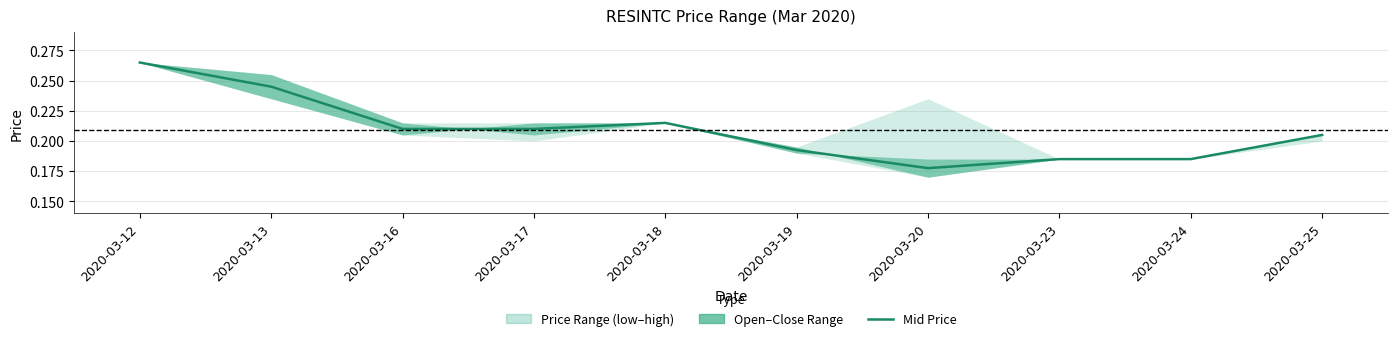

What is the sum of the values at 2020-03-13 and 2020-03-20?

0.4